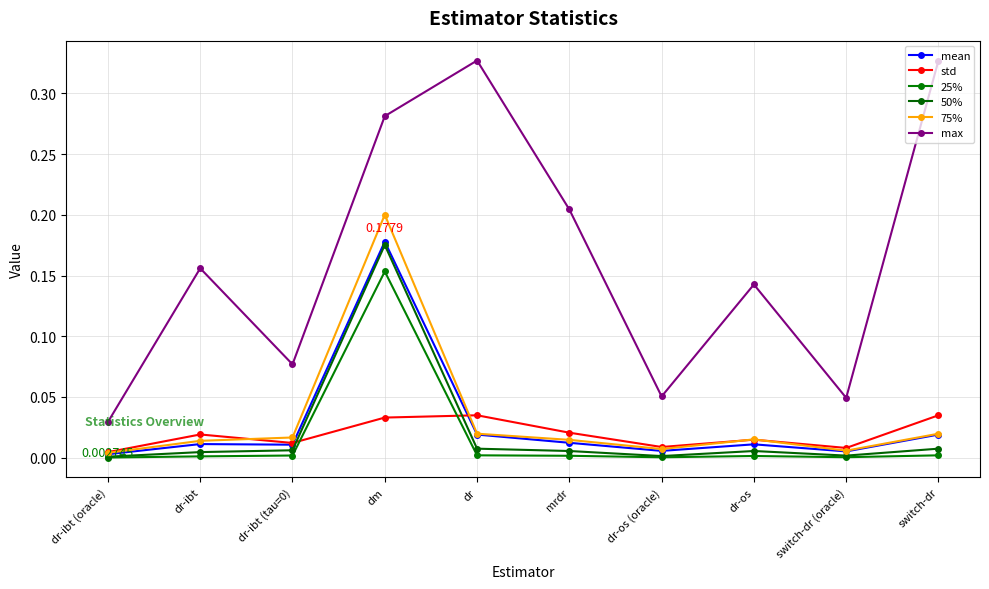

What is the sum of the max values at dr-ibt (tau=0) and mrdr?

0.3